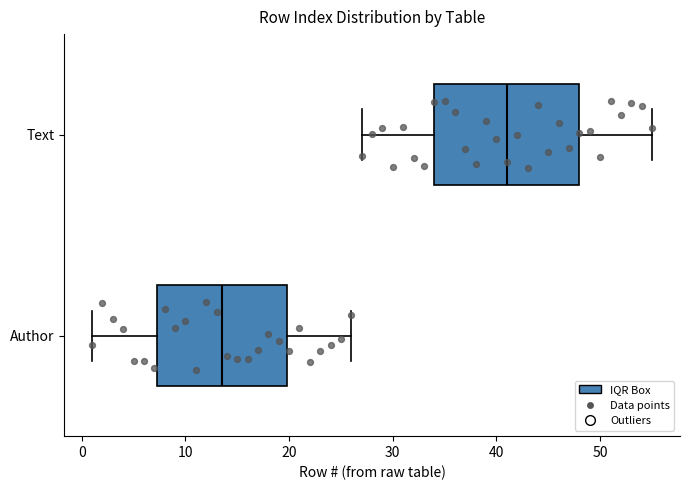

Reading bottom to top, read every box against the x-axis: the position of its median line, the range the box covers, and the ends of its whiskers. The values are not printed on the chart, so give them approximately, as read against the axis.

Author: median 14, box 7 to 20, whiskers 1 to 26
Text: median 41, box 34 to 48, whiskers 27 to 55